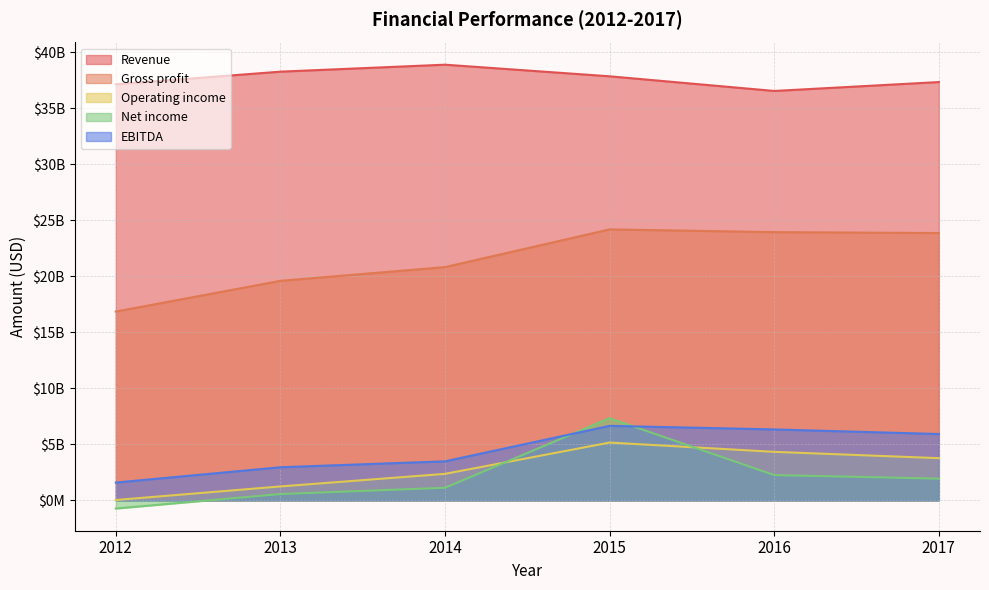

True or false: Operating income and EBITDA intersect in this chart.

False